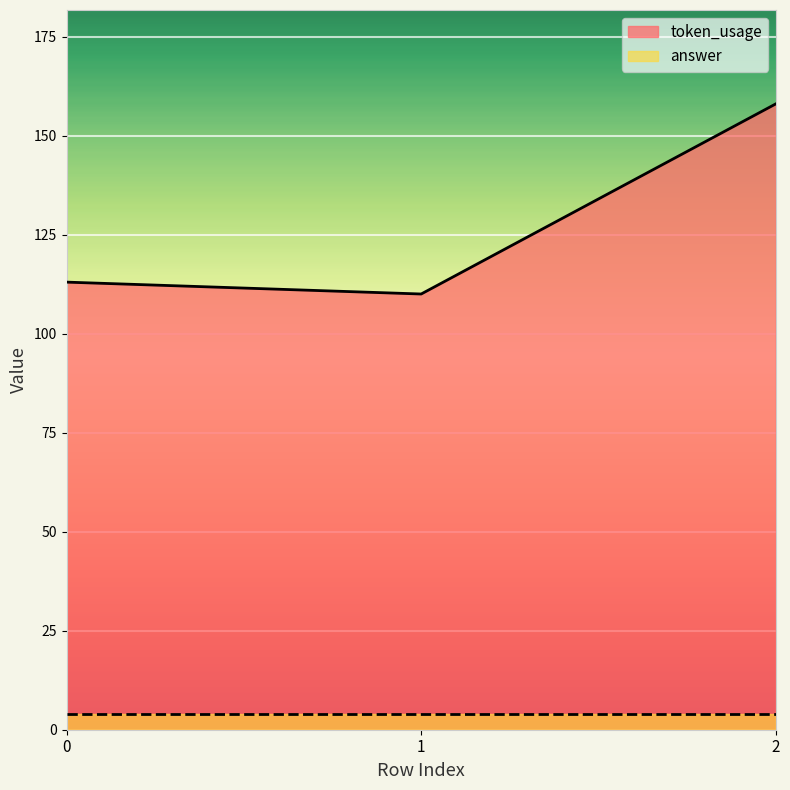

Is it true that the value at 1 is 110?

True